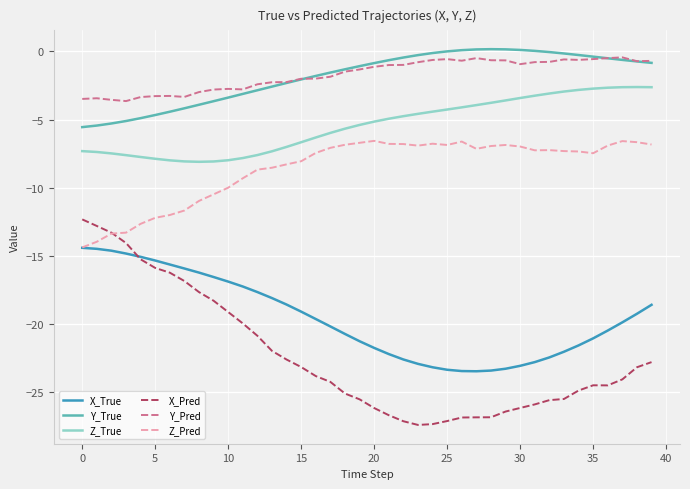

Which series has the largest range (max minus min)?

X_Pred